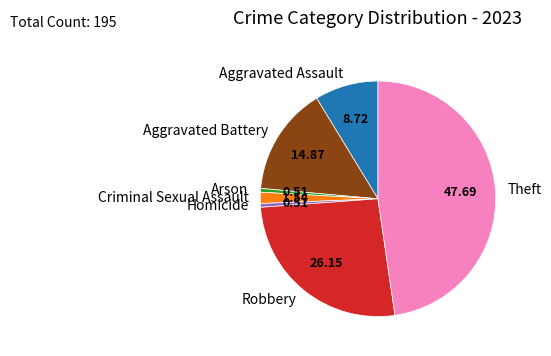

Is it true that Criminal Sexual Assault is 2% of the pie?

True